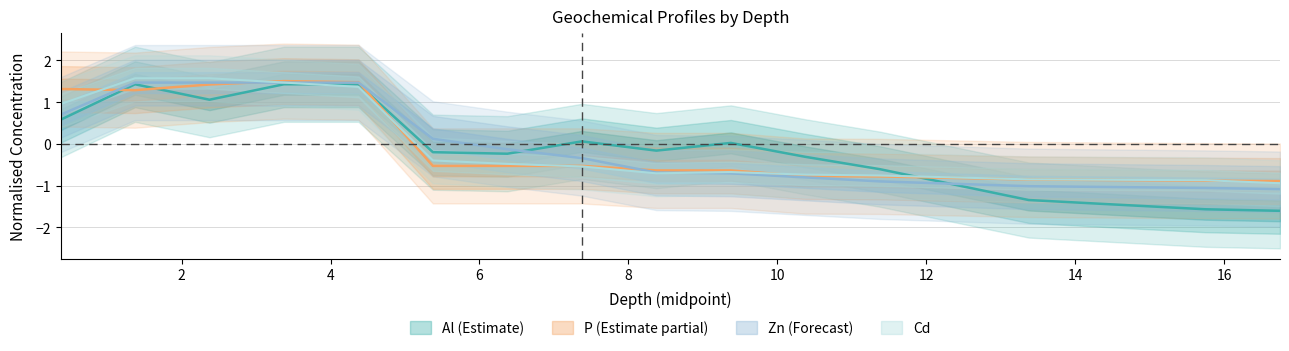

What is the difference between the maximum and minimum values in the Cd series?

2.5